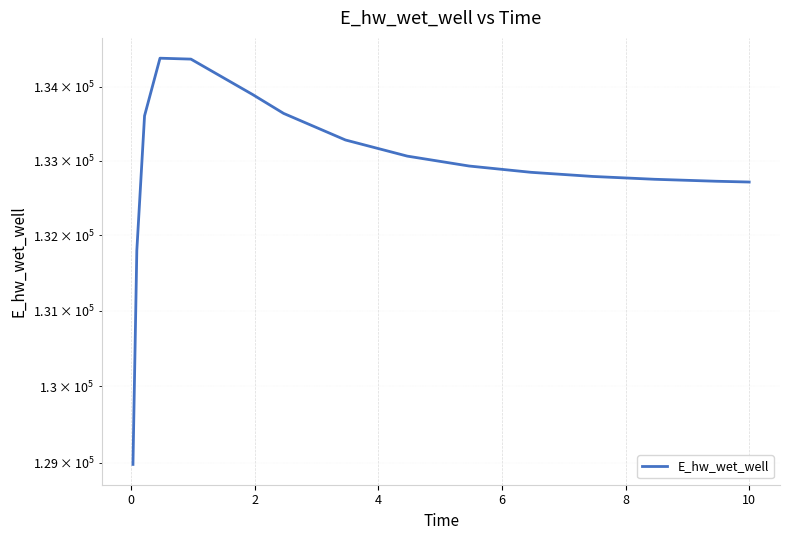

Reading left to right, list all the values displayed in this chart.

128979.5	131798.8	133603.9	134384.0	134371.7	133890.7	133636.4	133277.9	133060.8	132927.9	132843.5	132787.8	132749.8	132723.4	132713.0